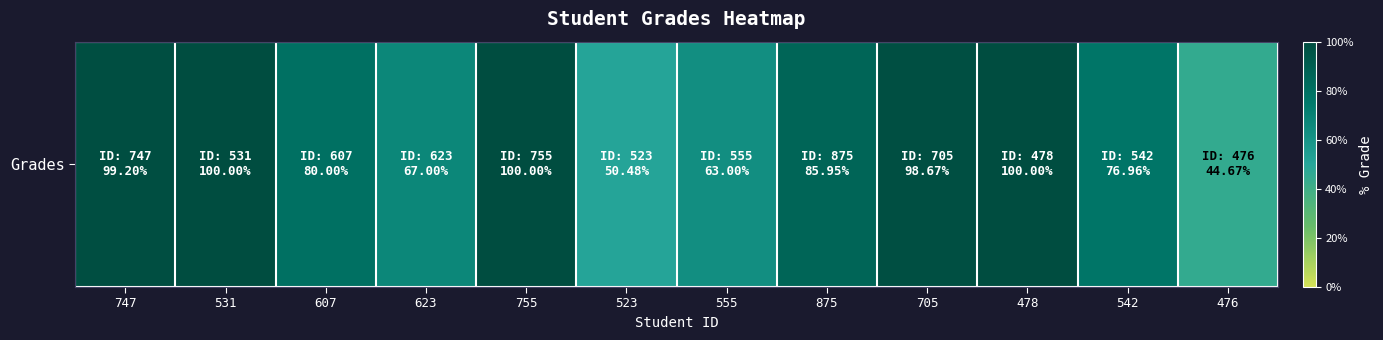

List the labels in order of value, smallest first.

476, 523, 555, 623, 542, 607, 875, 705, 747, 531, 755, 478